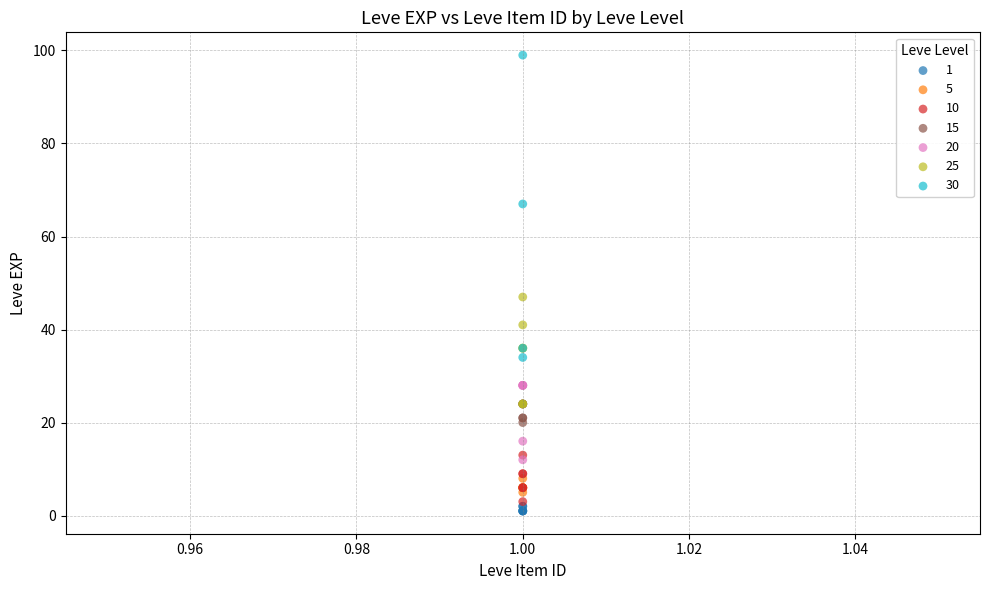

Which series has the largest Y range (max minus min)?

30